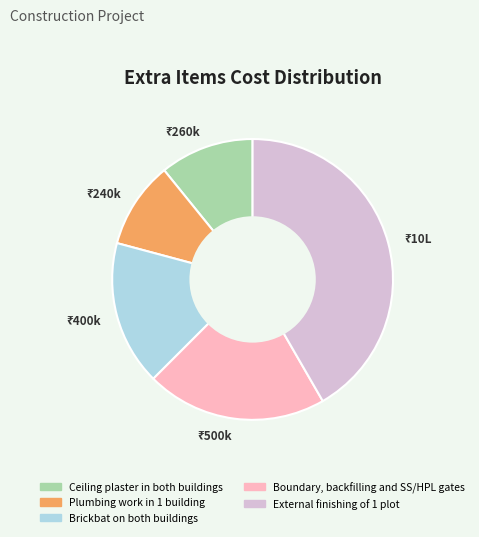

Is there any slice that represents more than half of the pie?

No